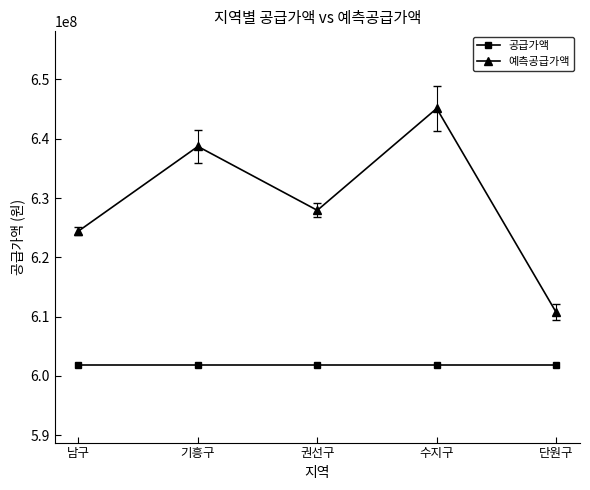

What is the maximum value for 공급가액?

601772000